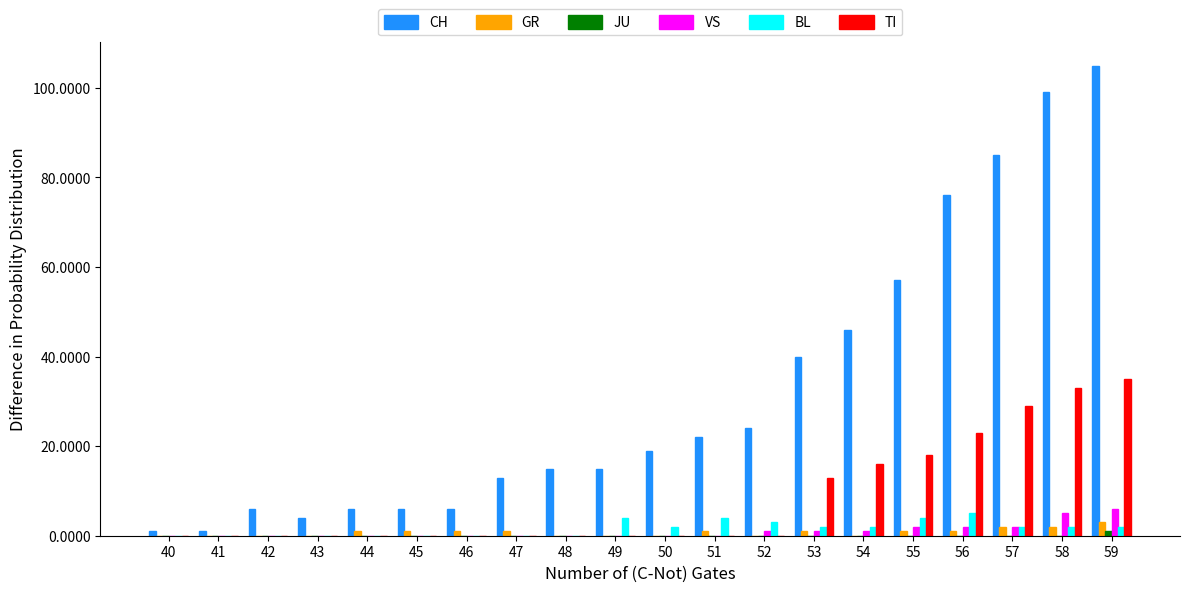

What is the greatest value displayed?

105